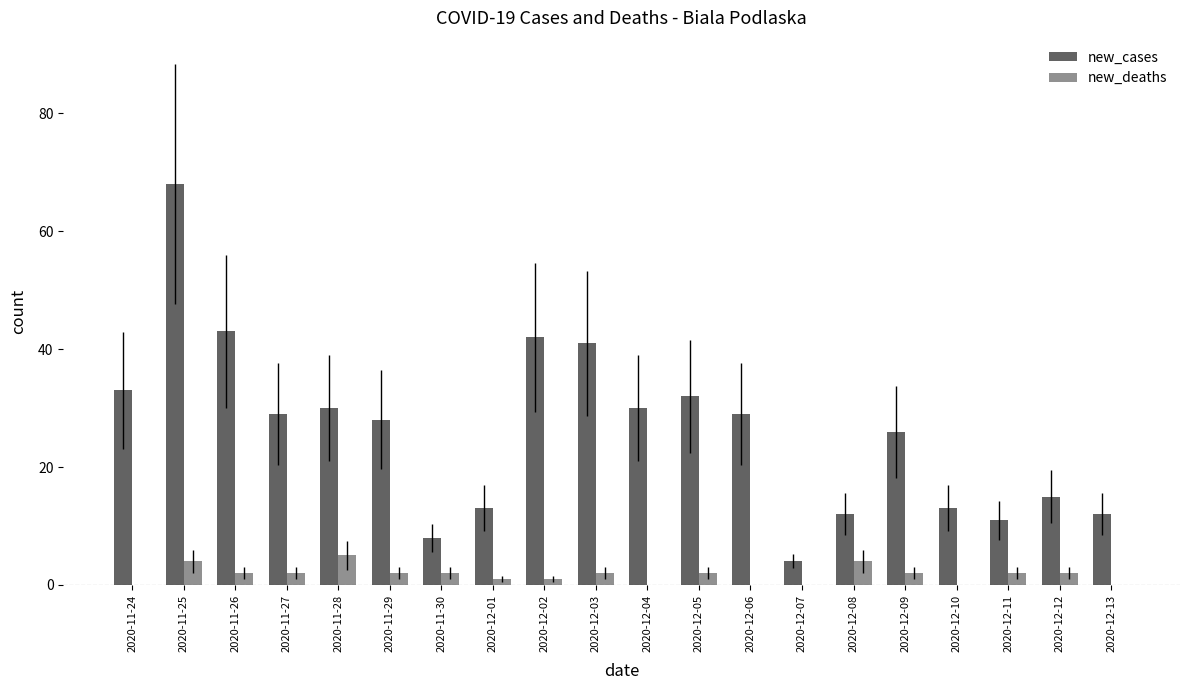

How many categories are shown in the chart?

20